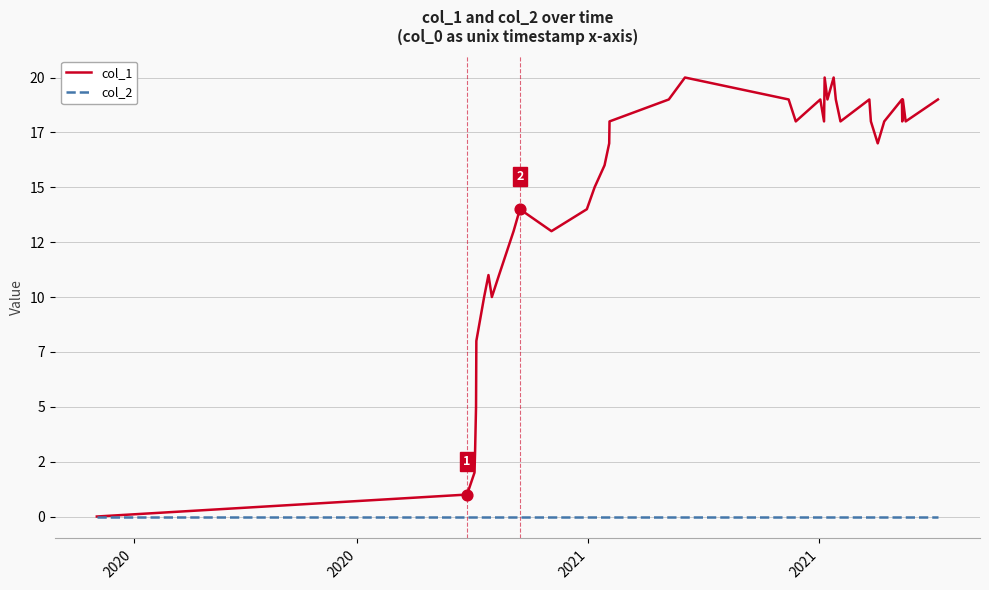

What are all the series names shown in the legend?

col_1, col_2